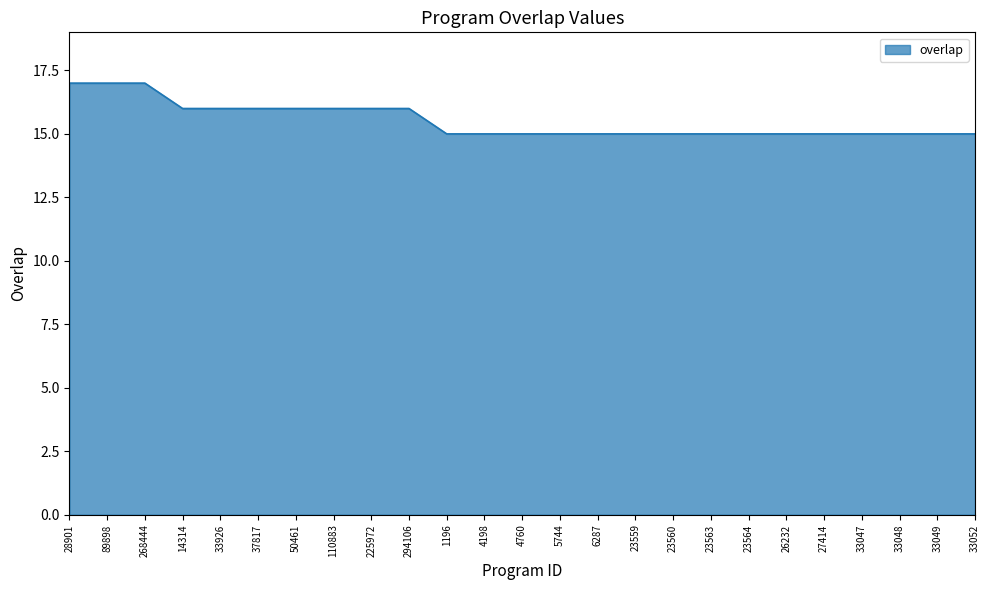

What is the ratio of the value at 4760 to the value at 28901?

0.9